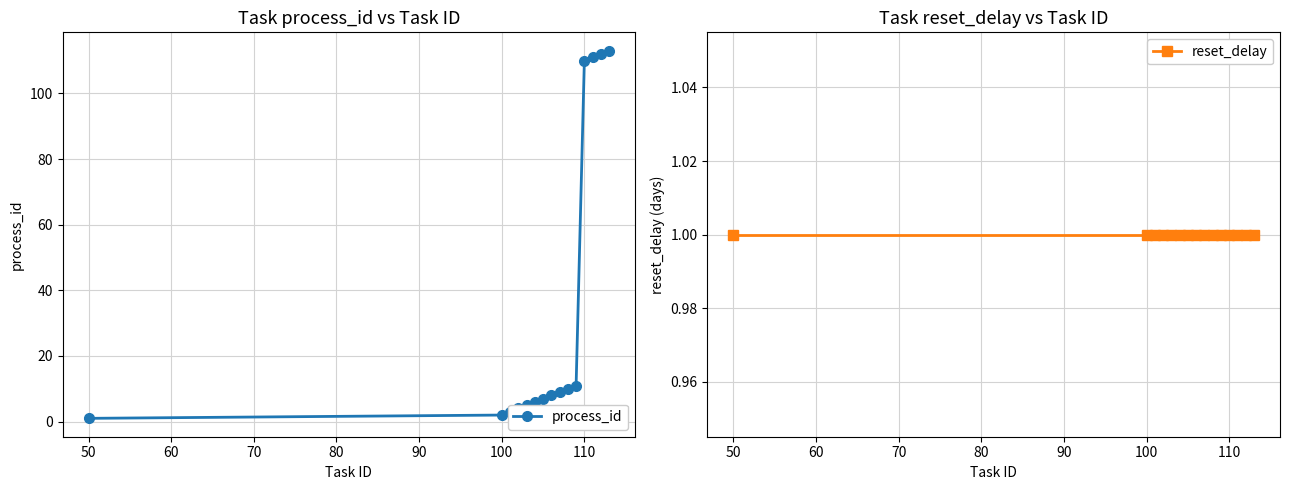

What is the highest value of the process_id series?

113